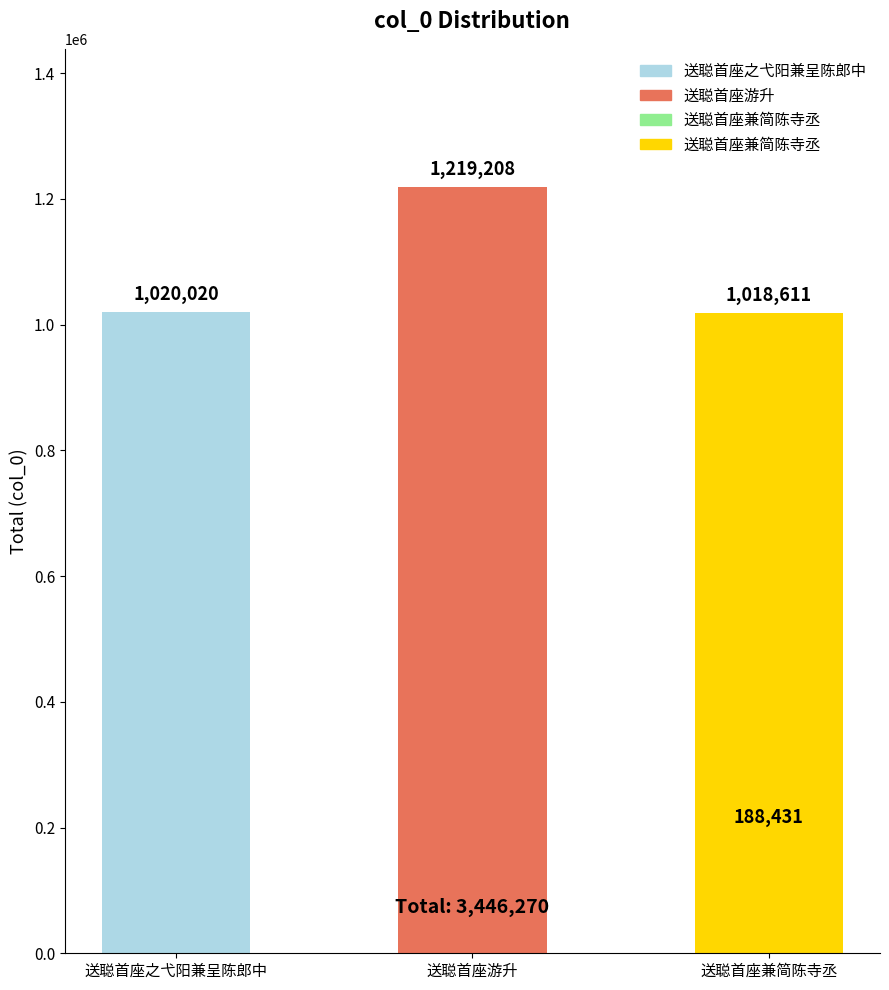

Is it true that the value at 送聪首座游升 is 1219208?

True